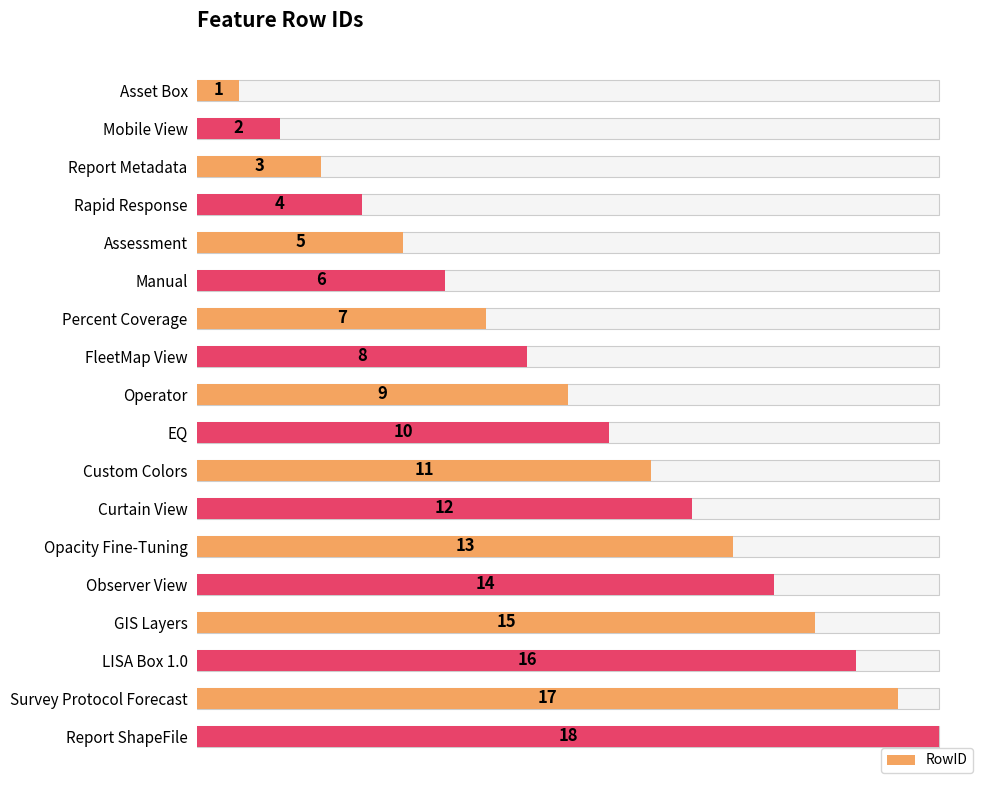

What is the minimum value shown in the chart?

1